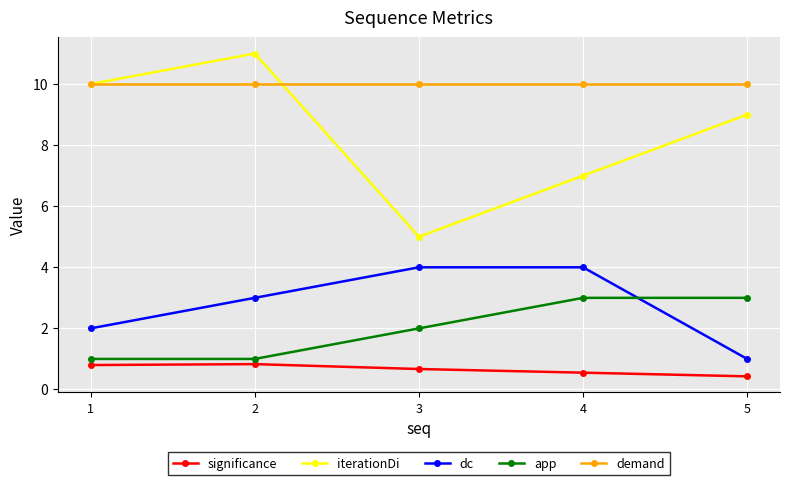

What is the smallest value displayed?

0.4